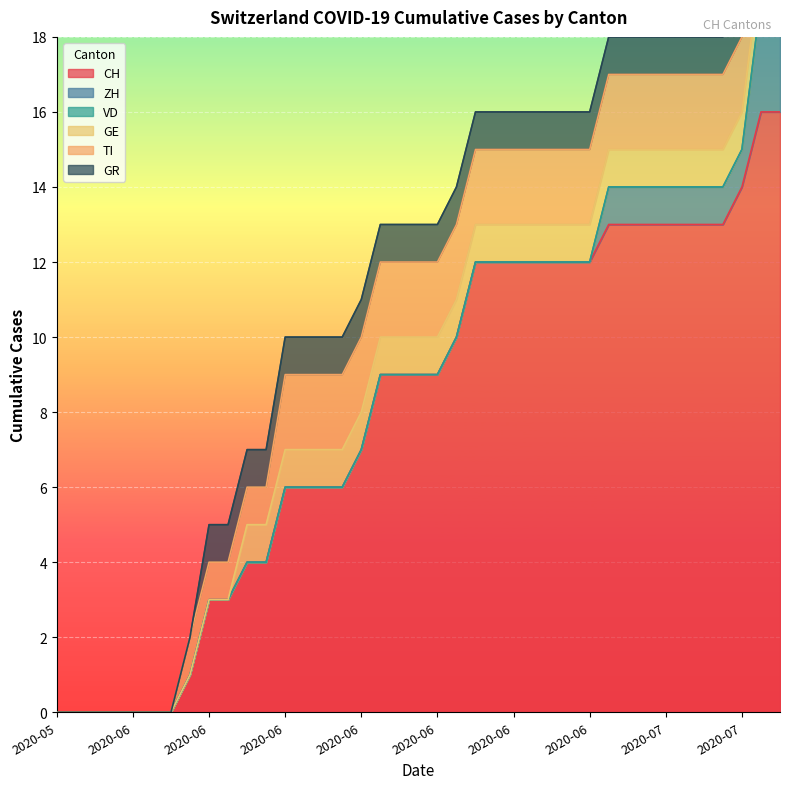

What is the greatest value displayed?

16